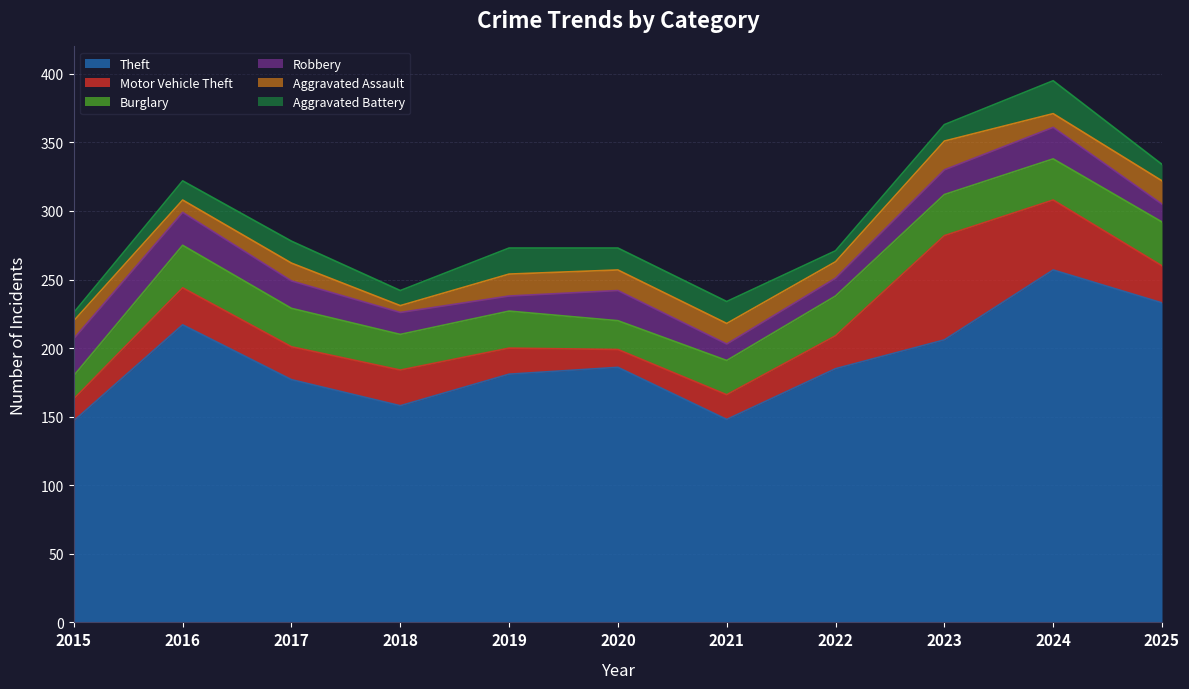

What is the lowest value of the Motor Vehicle Theft series?

13